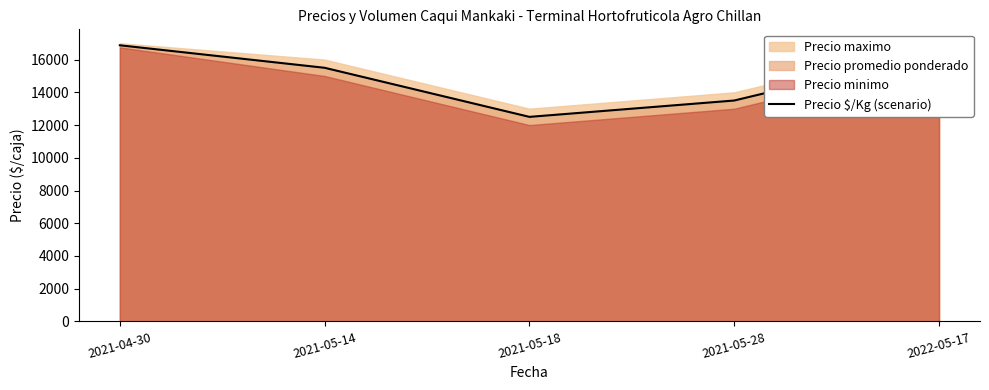

At which category does the chart reach its minimum across all series?

2021-05-18